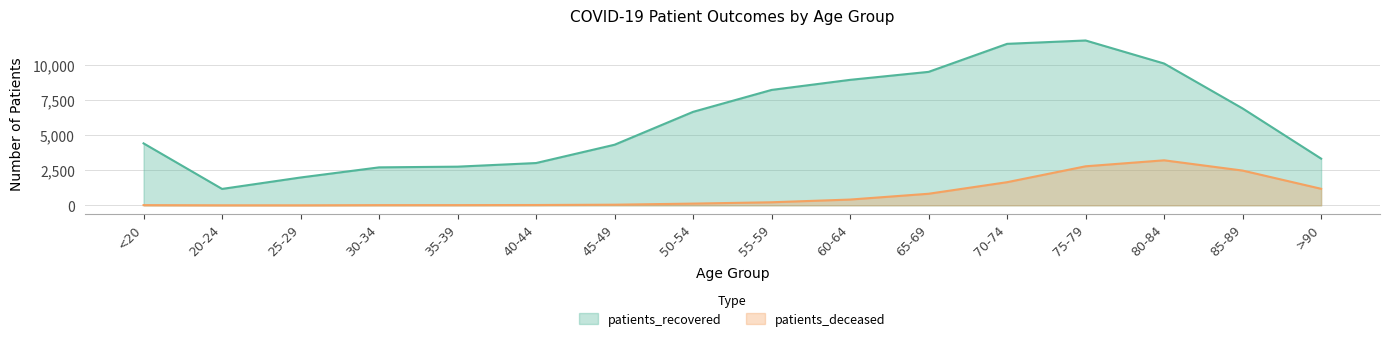

At which label does patients_recovered first exceed 6654?

55-59